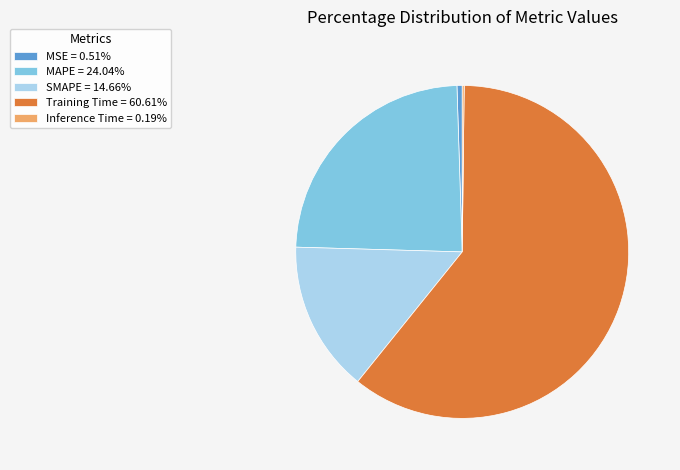

Is it true that MSE is 1% of the pie?

True